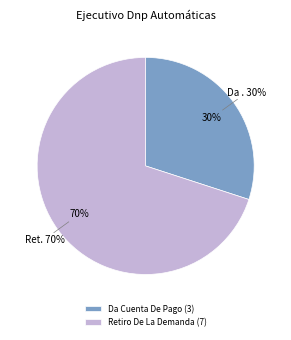

How much of the chart is everything except Retiro De La Demanda?

30.0%